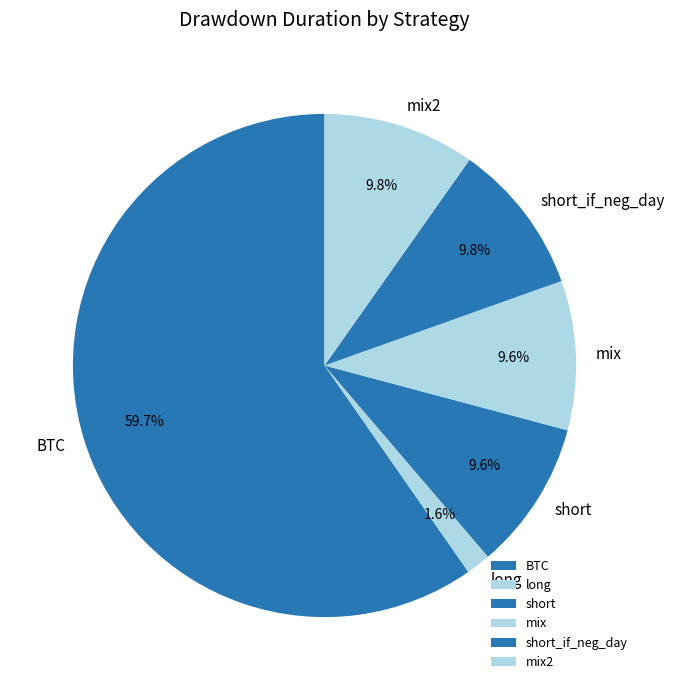

To the nearest percent, what portion does long represent?

2%